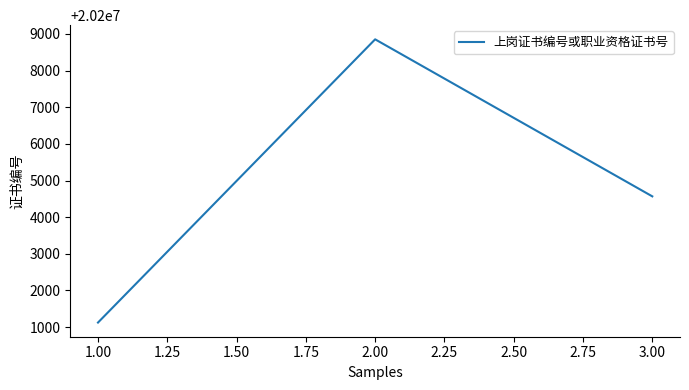

What is the average value?

20204848